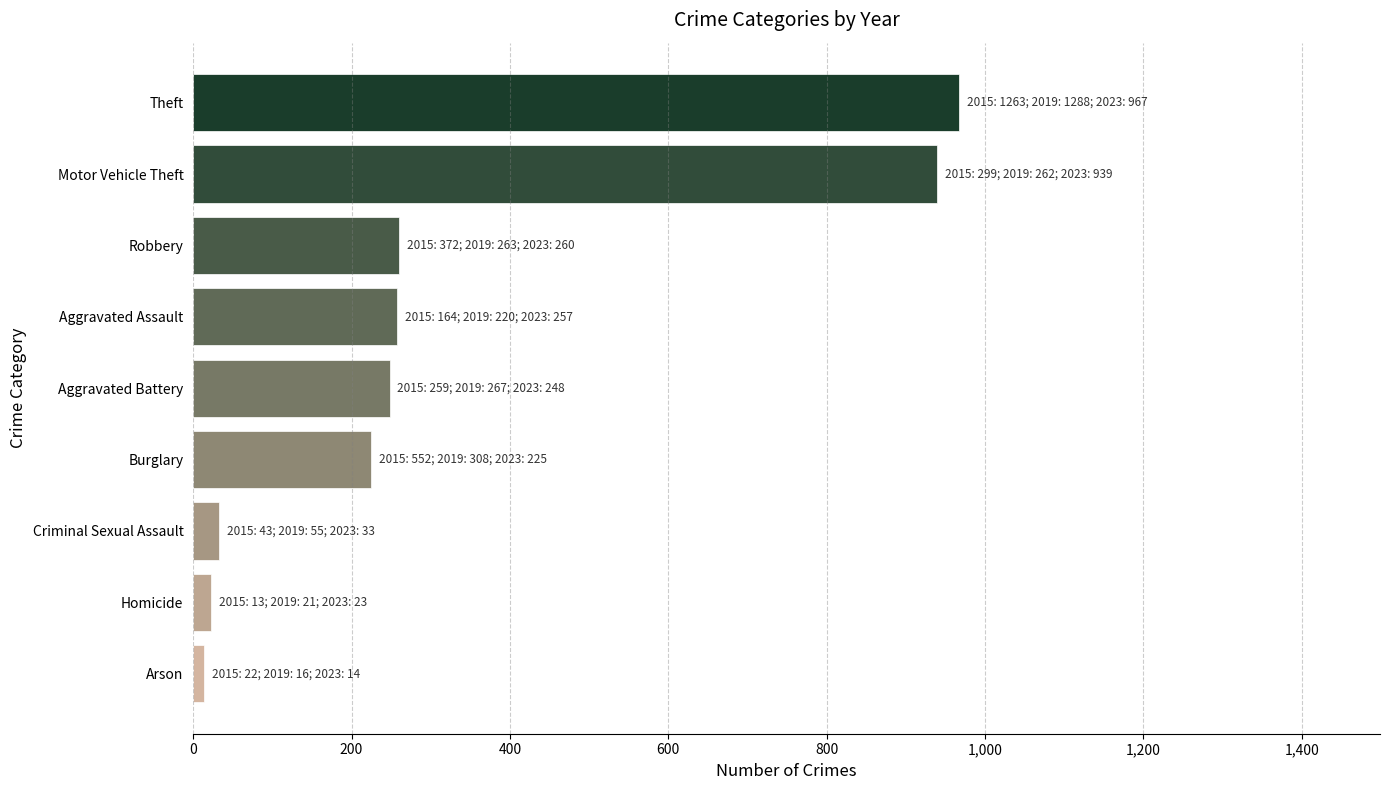

Between Theft and Homicide, which is larger?

Theft